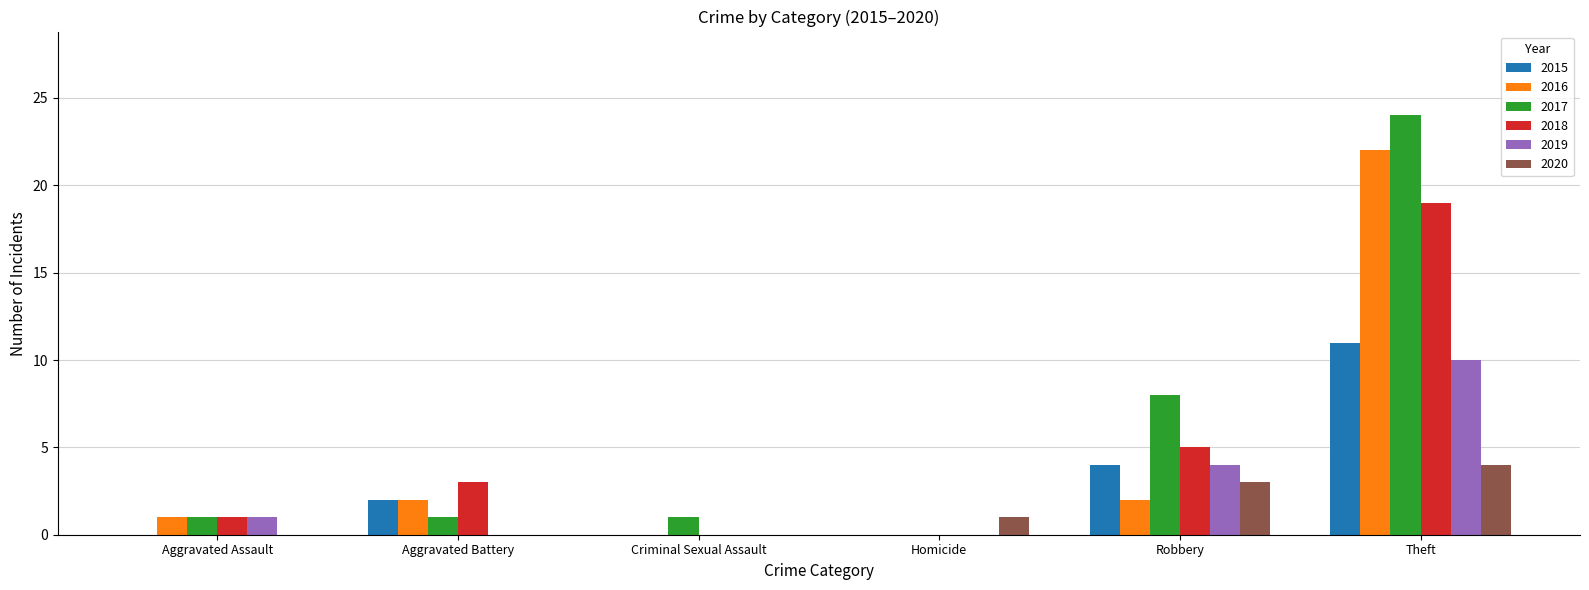

What value does the 2015 series have at Robbery?

4